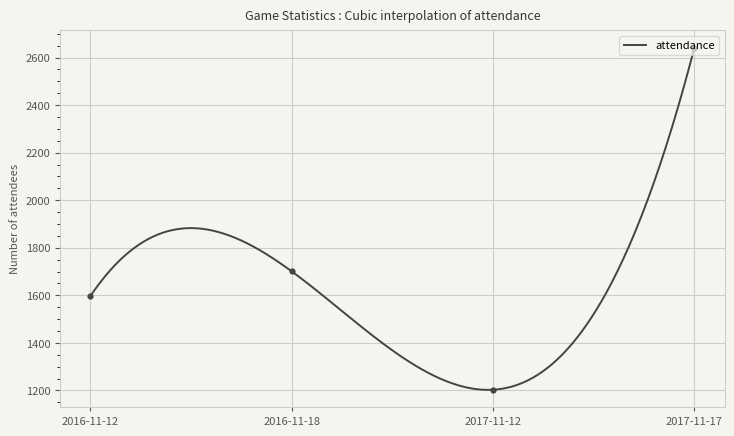

At which label does attendance reach its peak?

2017-11-17